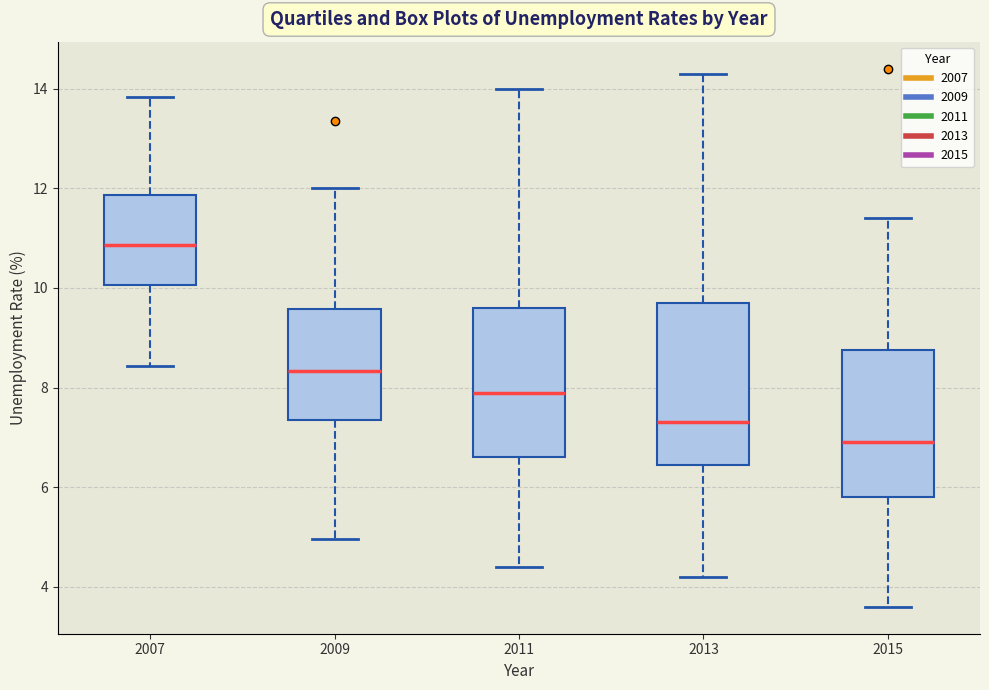

Reading left to right, transcribe this box plot: for each box, give where its median line is, the range the box spans, and where its two whiskers end, as read against the y-axis. The values are not printed on the chart, so give them approximately, as read against the axis.

2007: median 10.8, box 10.0 to 11.8, whiskers 8.4 to 13.8
2009: median 8.4, box 7.4 to 9.6, whiskers 5.0 to 12.0
2011: median 8.0, box 6.6 to 9.6, whiskers 4.4 to 14.0
2013: median 7.4, box 6.4 to 9.8, whiskers 4.2 to 14.4
2015: median 7.0, box 5.8 to 8.8, whiskers 3.6 to 11.4